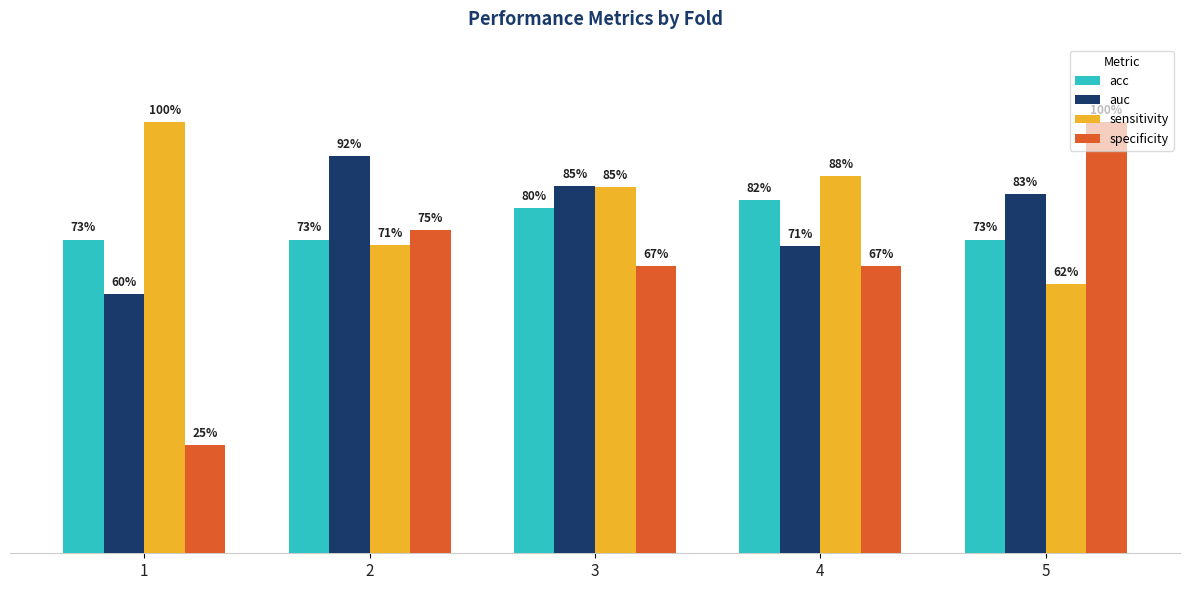

Are the bars horizontal?

No